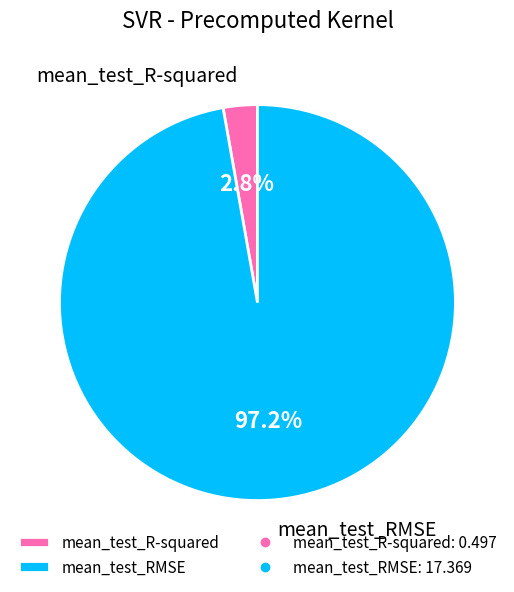

To the nearest percent, what is the difference between the largest and smallest slice percentages?

94%